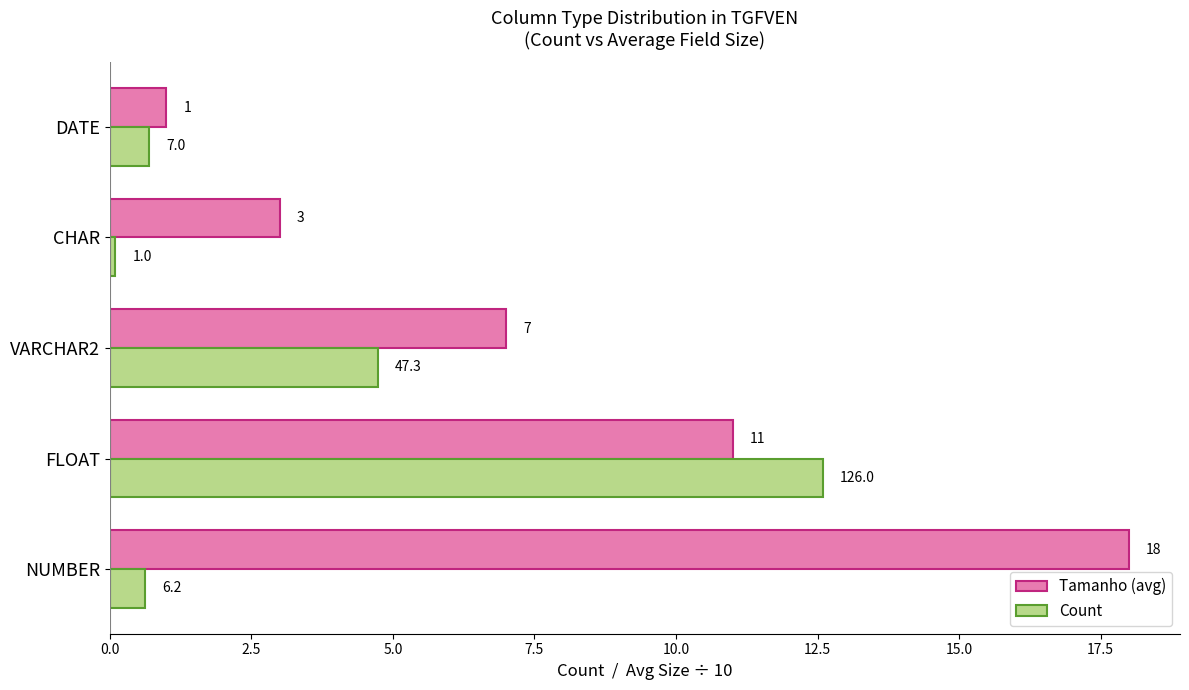

Between NUMBER and DATE, which series saw the biggest shift?

Tamanho (avg)